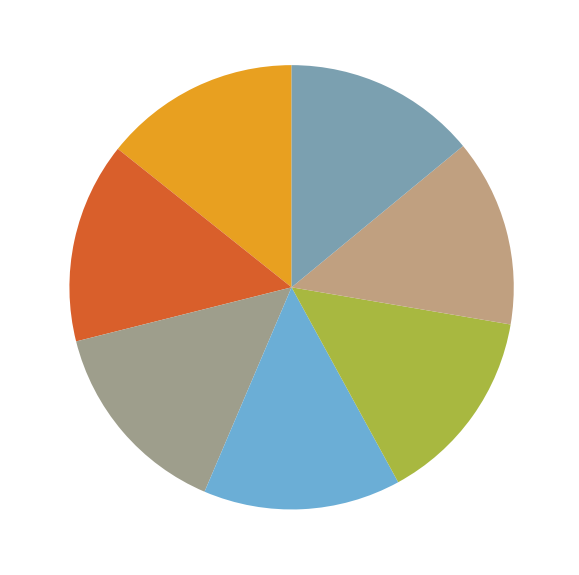

Is it true that James is 7% of the pie?

False